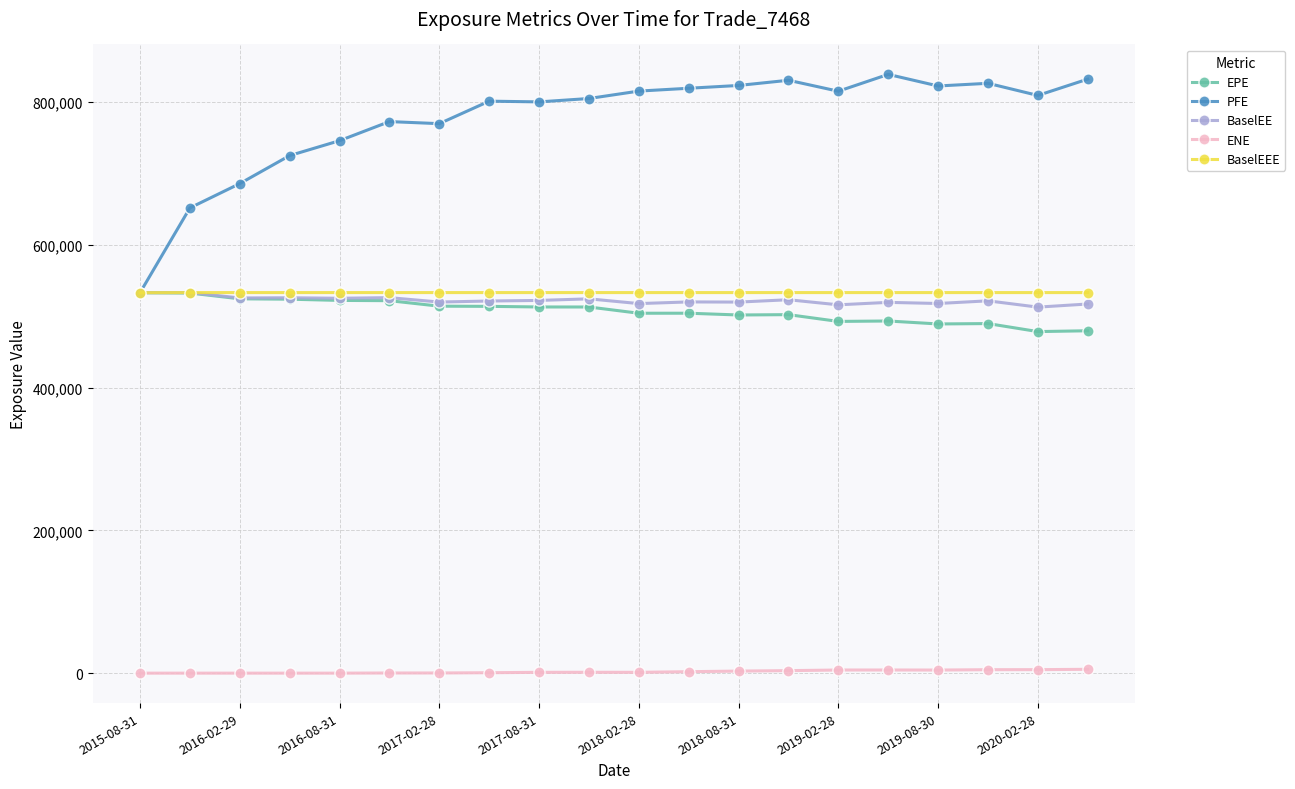

In ENE, how many points are higher than both neighbors (excluding endpoints)?

2